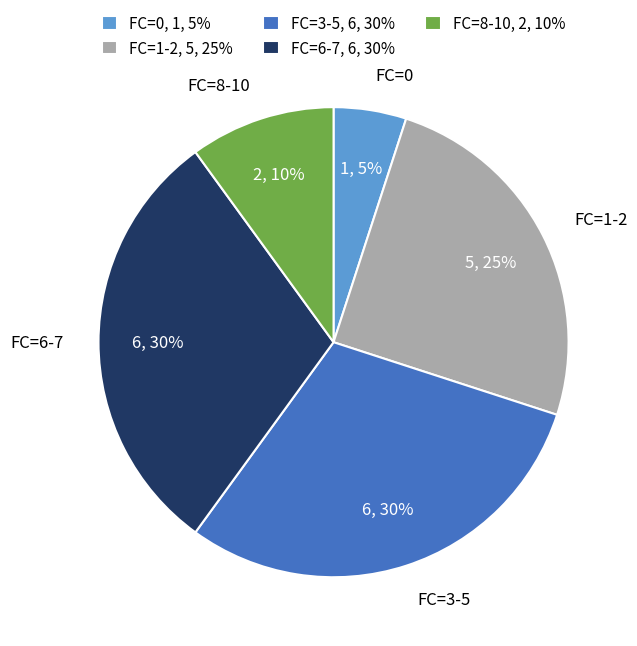

To the nearest percent, what is the combined percentage of FC=6-7 and FC=3-5?

60%